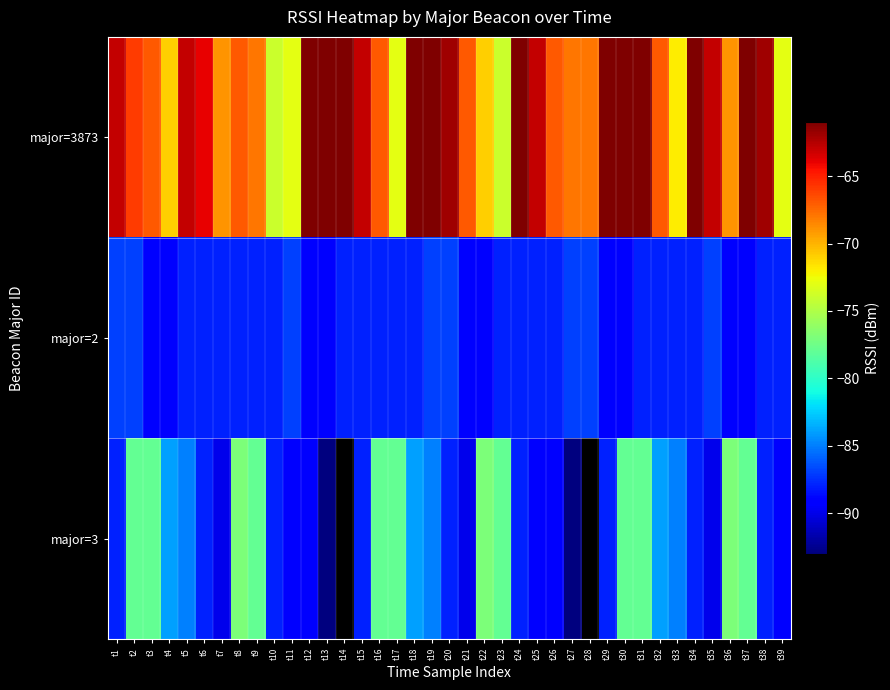

How many values in the major=2 series exceed -88?

8